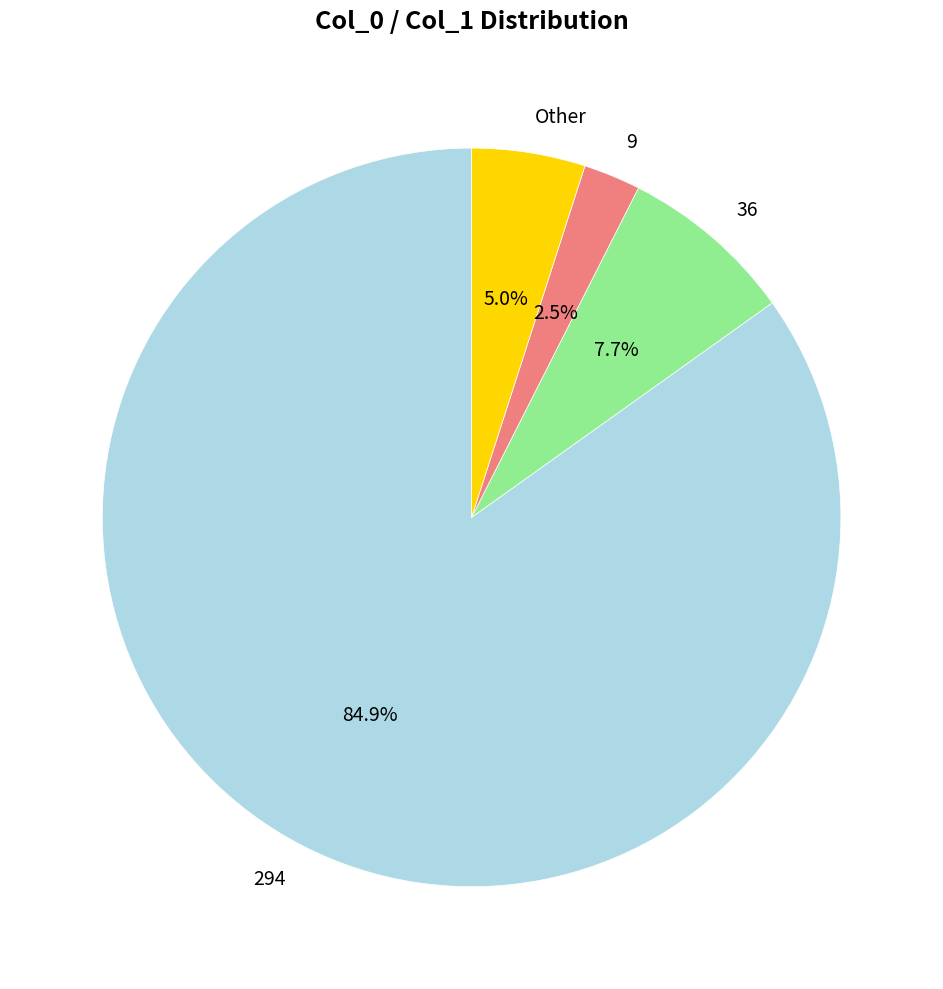

The 294 slice represents 85% of the pie. True or false?

True